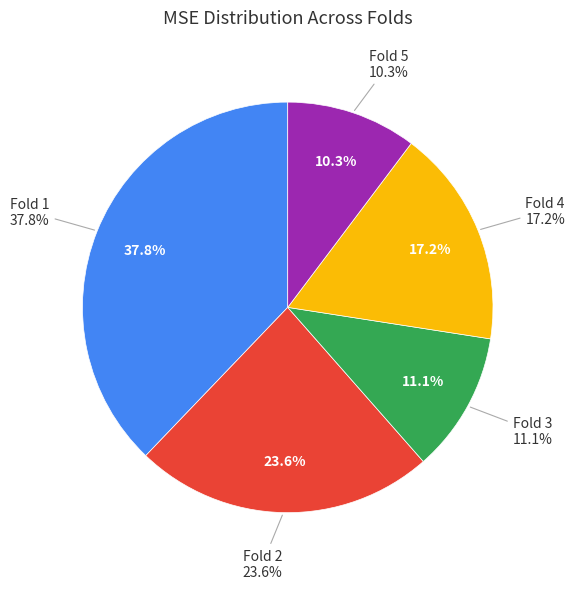

What is the total percentage of Fold 4 and Fold 5?

27.5%